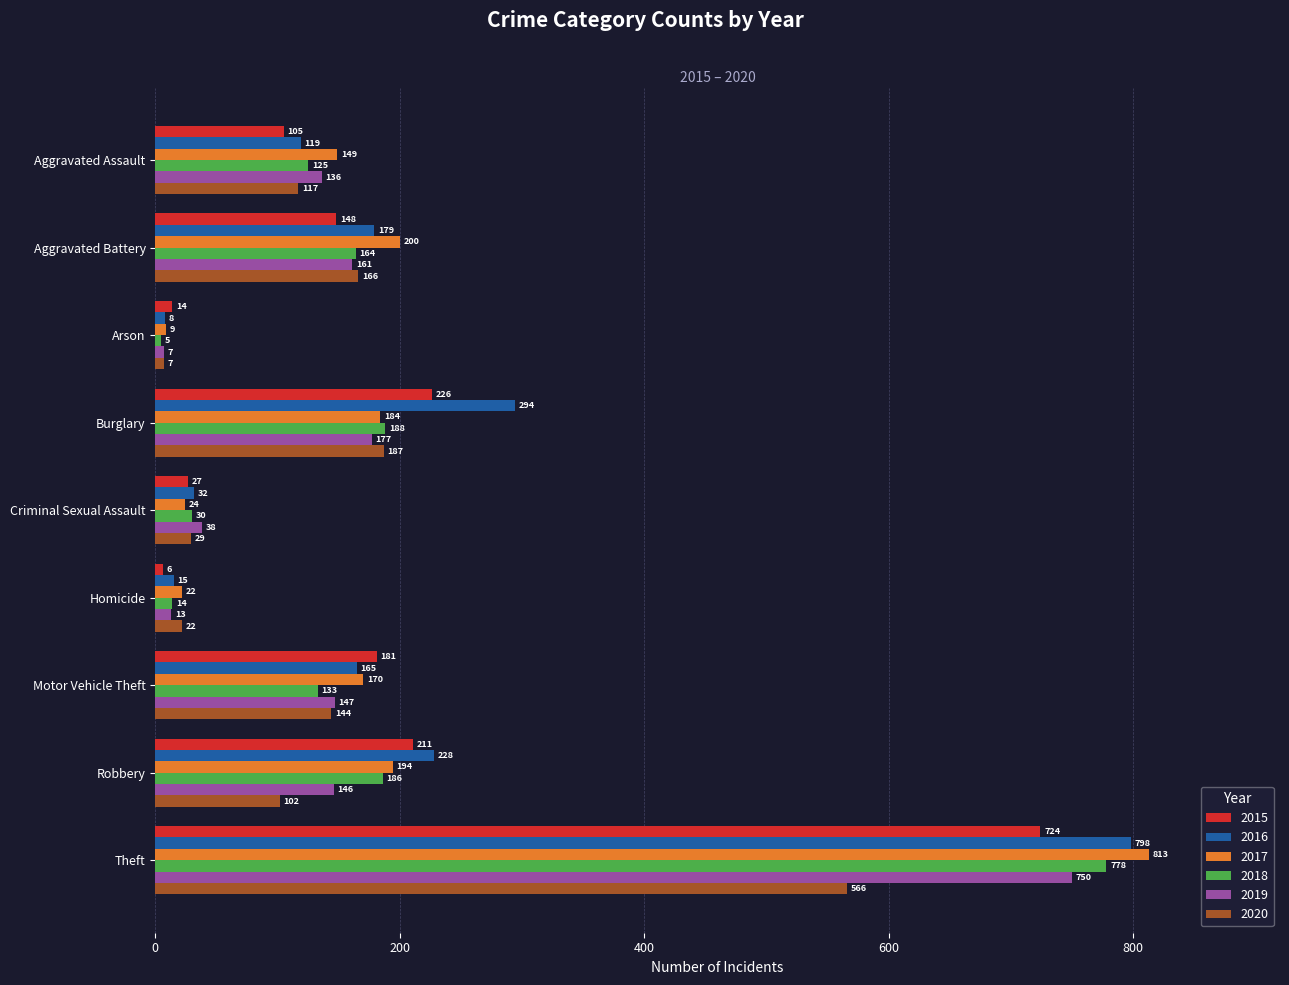

Rank the categories by 2017 value from highest to lowest.

Theft, Aggravated Battery, Robbery, Burglary, Motor Vehicle Theft, Aggravated Assault, Criminal Sexual Assault, Homicide, Arson